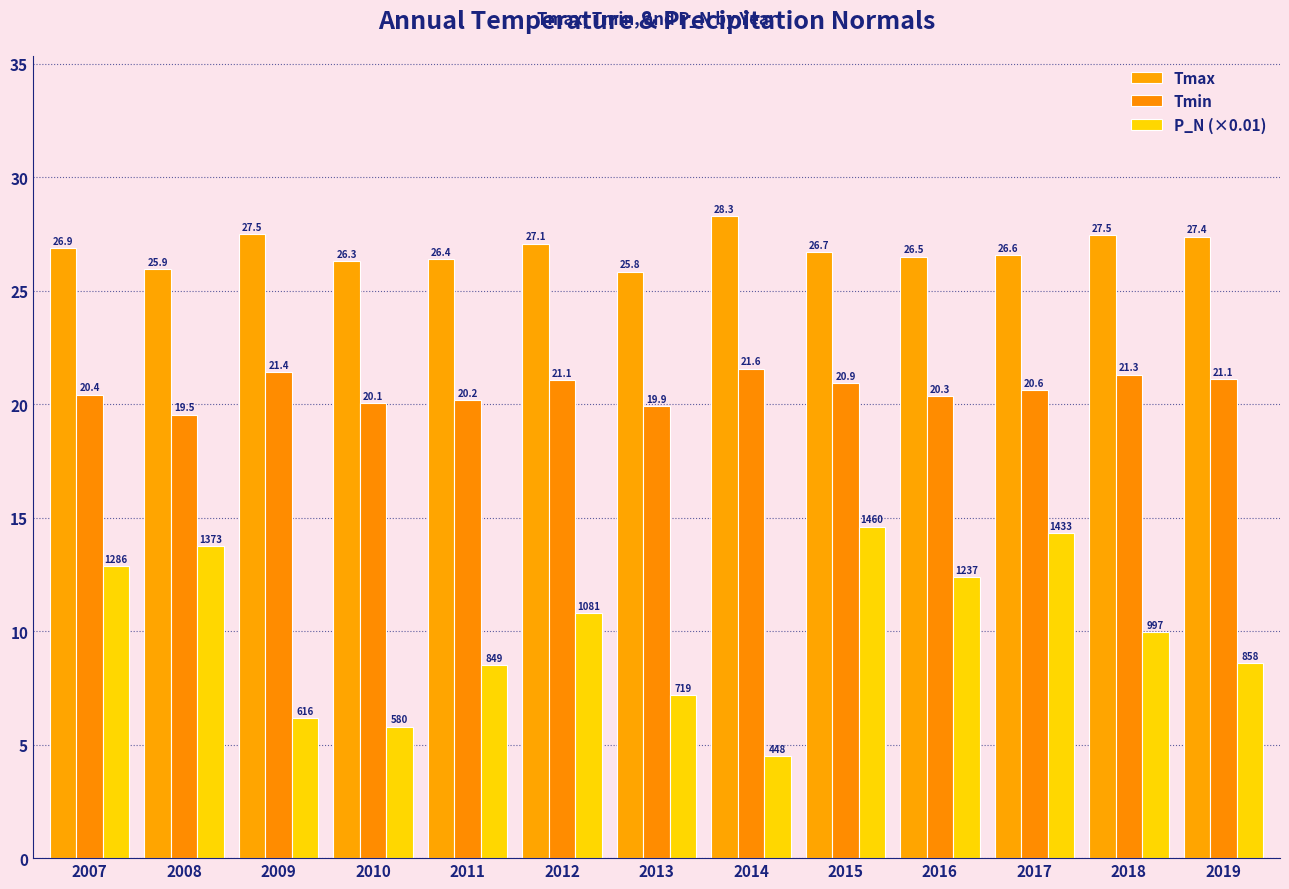

Read the Tmax value at 2012.

27.1